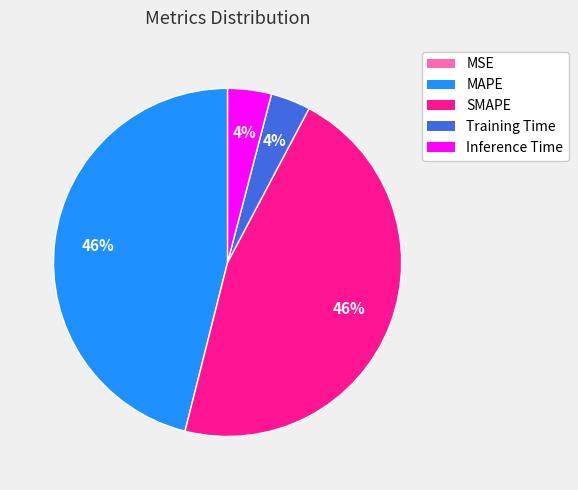

Which has a higher value, SMAPE or Inference Time?

SMAPE